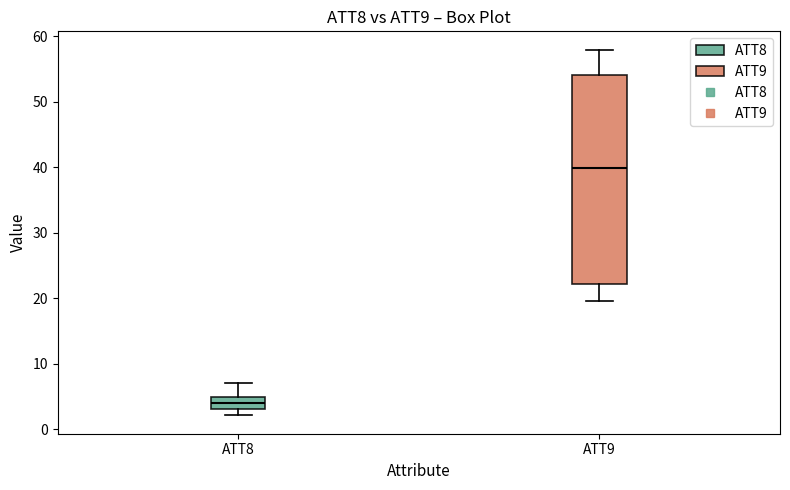

Reading left to right, read every box against the y-axis: the position of its median line, the range the box covers, and the ends of its whiskers. The values are not printed on the chart, so give them approximately, as read against the axis.

ATT8: median 4, box 3 to 5, whiskers 2 to 7
ATT9: median 40, box 22 to 54, whiskers 20 to 58